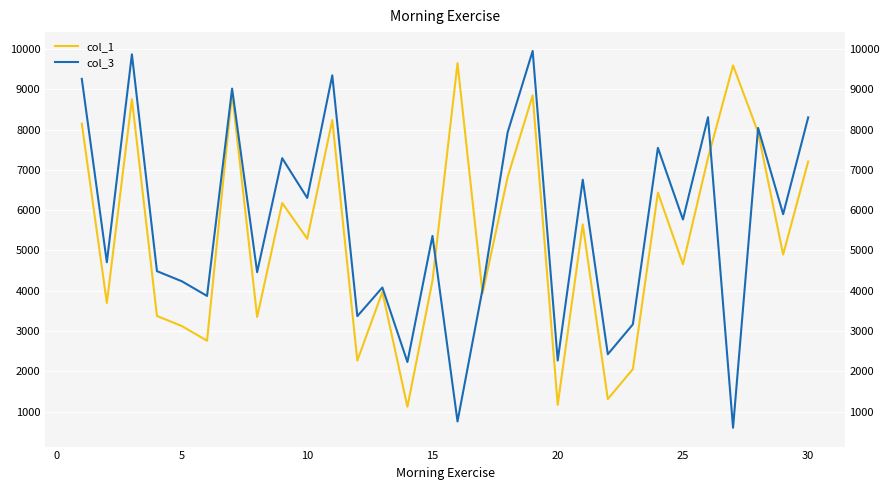

Which series has the largest total across all categories?

col_3